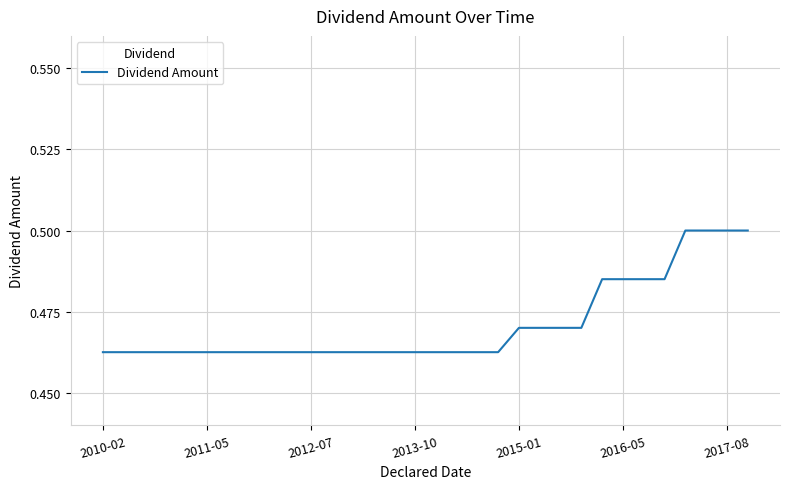

How many lines are shown in the chart?

1